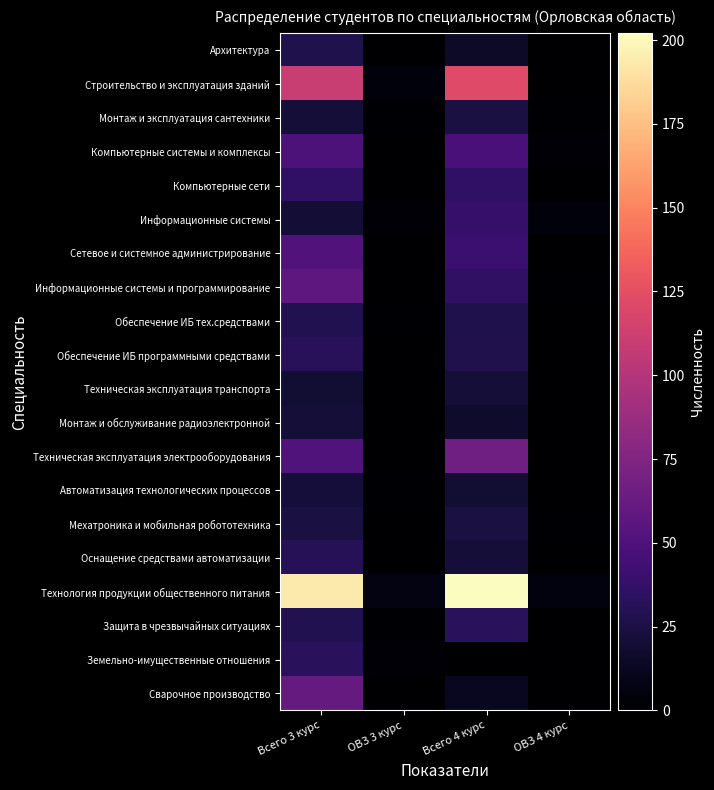

Between Всего 3 курс and ОВЗ 3 курс, which series saw the biggest shift?

Технология продукции общественного питания